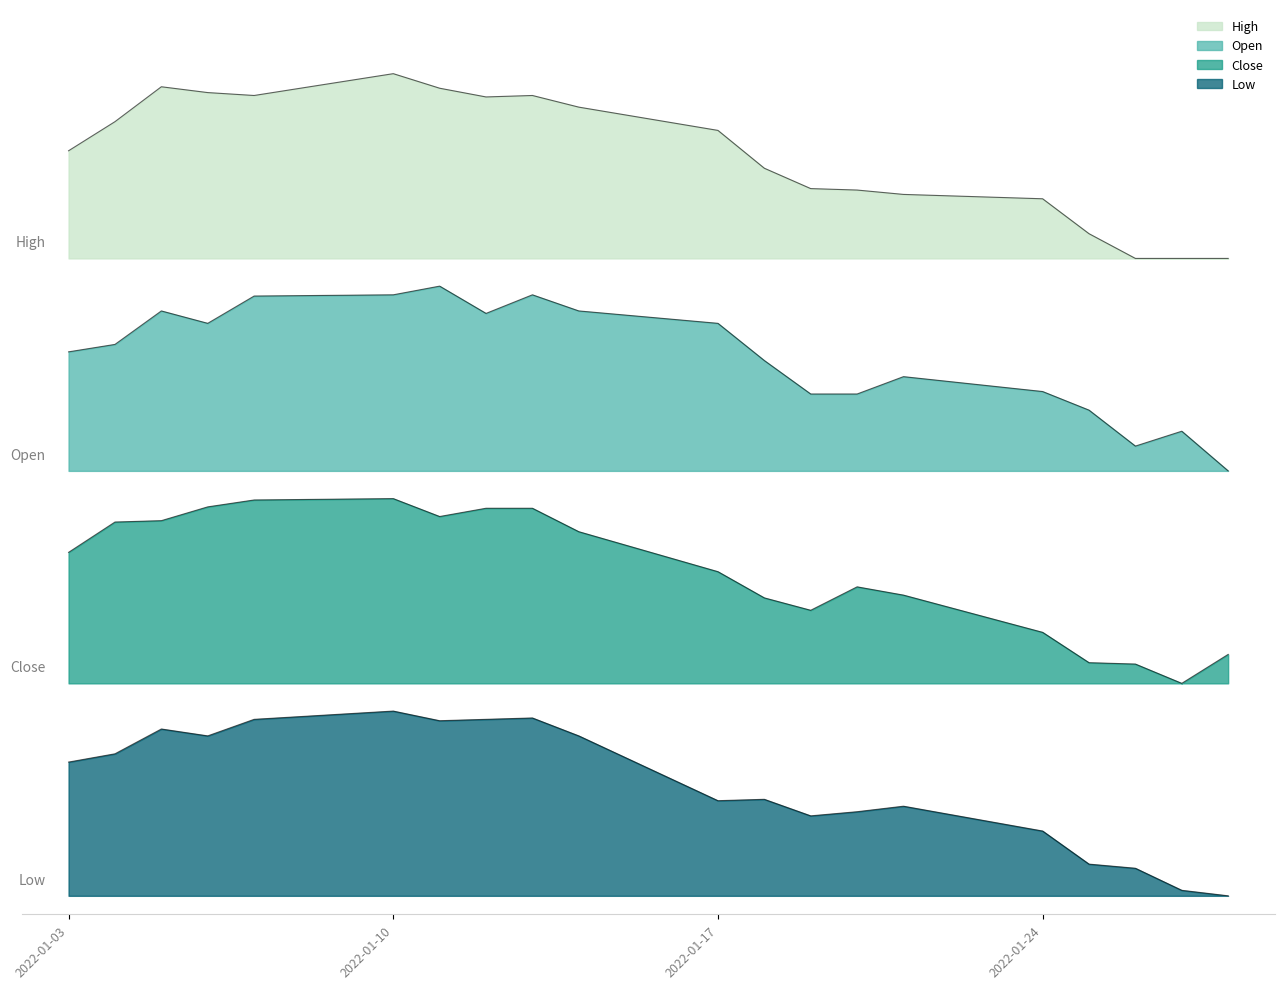

In Open, how many points are higher than both neighbors (excluding endpoints)?

5